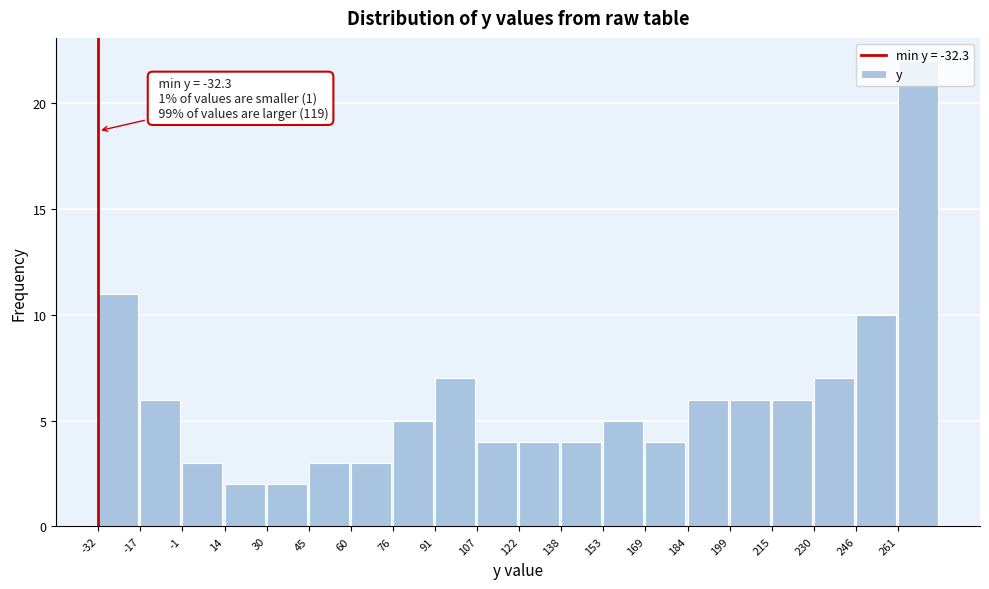

Which range on the x-axis has the tallest bar?

262 to 276